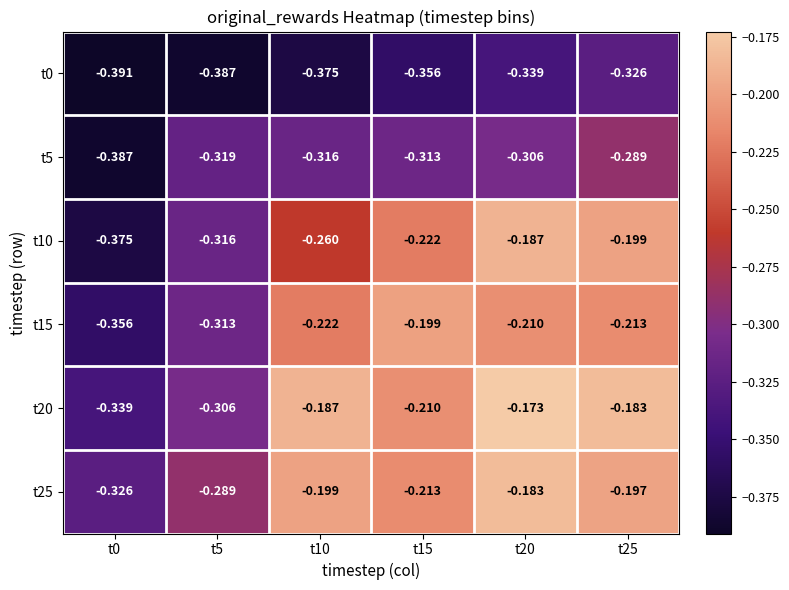

Is the value of t20 at t15 greater than the value of t5 at t5?

Yes